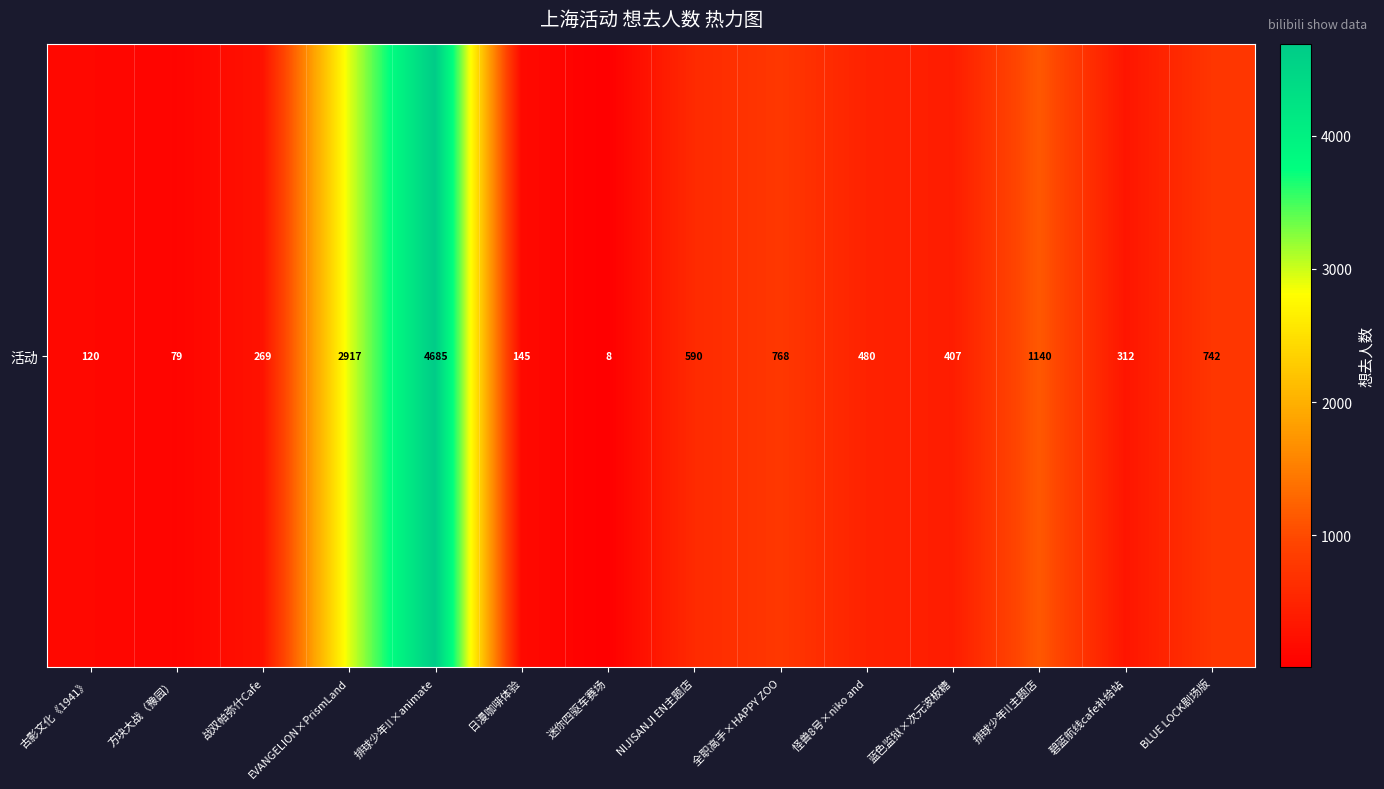

Is it true that the value at 日漫咖啡体验 is 50?

False